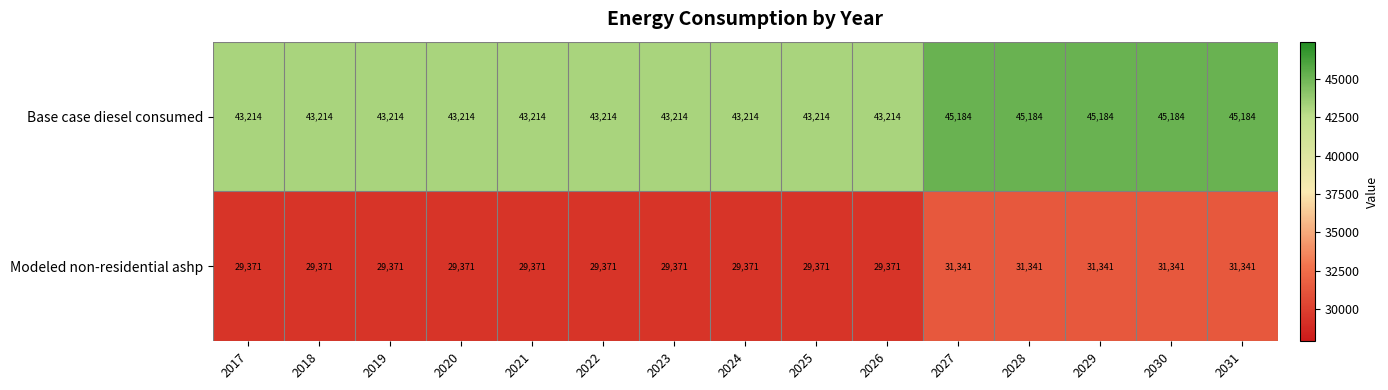

What is the total value across all series at 2025?

72585